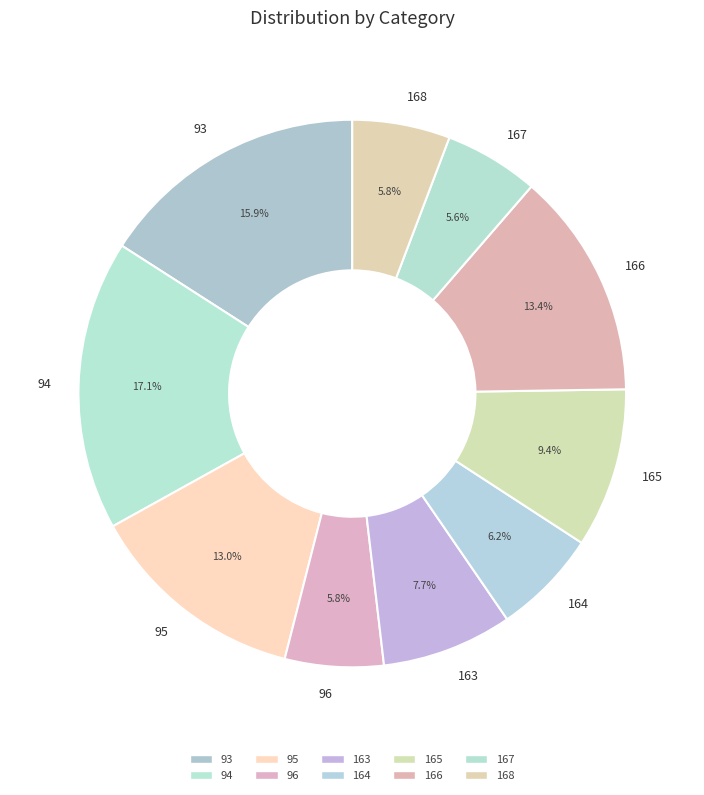

Does 164 account for over 50% of the chart?

No